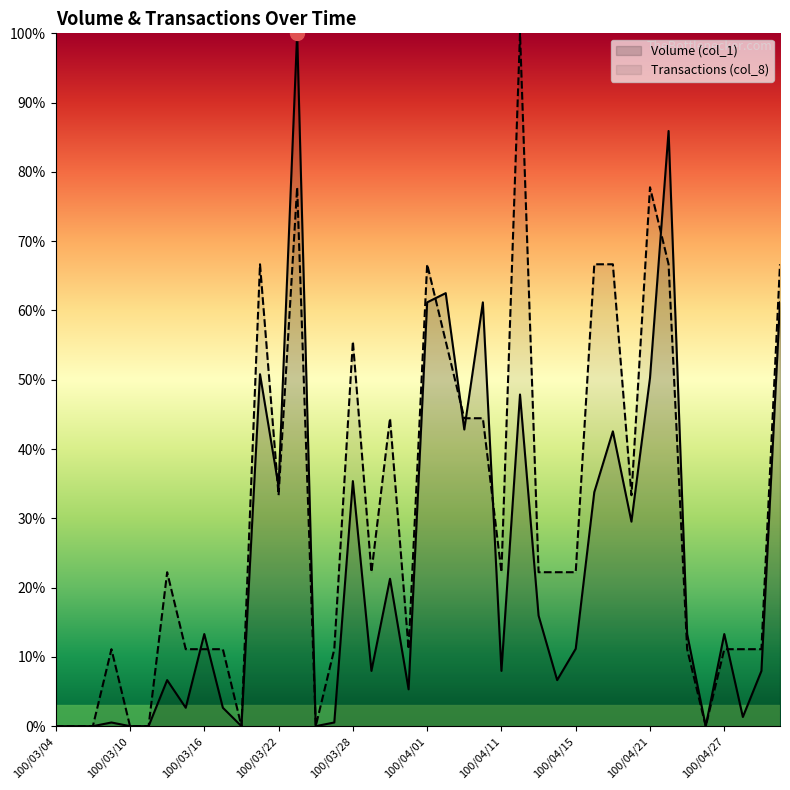

In Transactions (col_8), how many points are higher than both neighbors (excluding endpoints)?

9